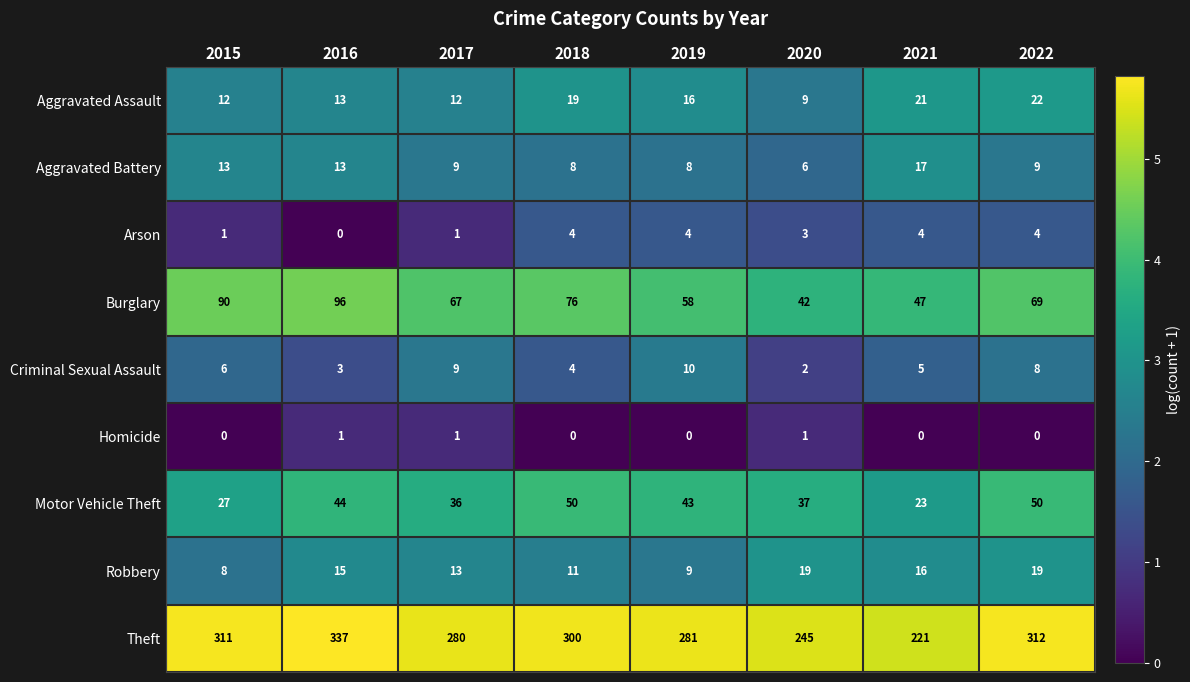

Which series has the largest total across all categories?

Theft